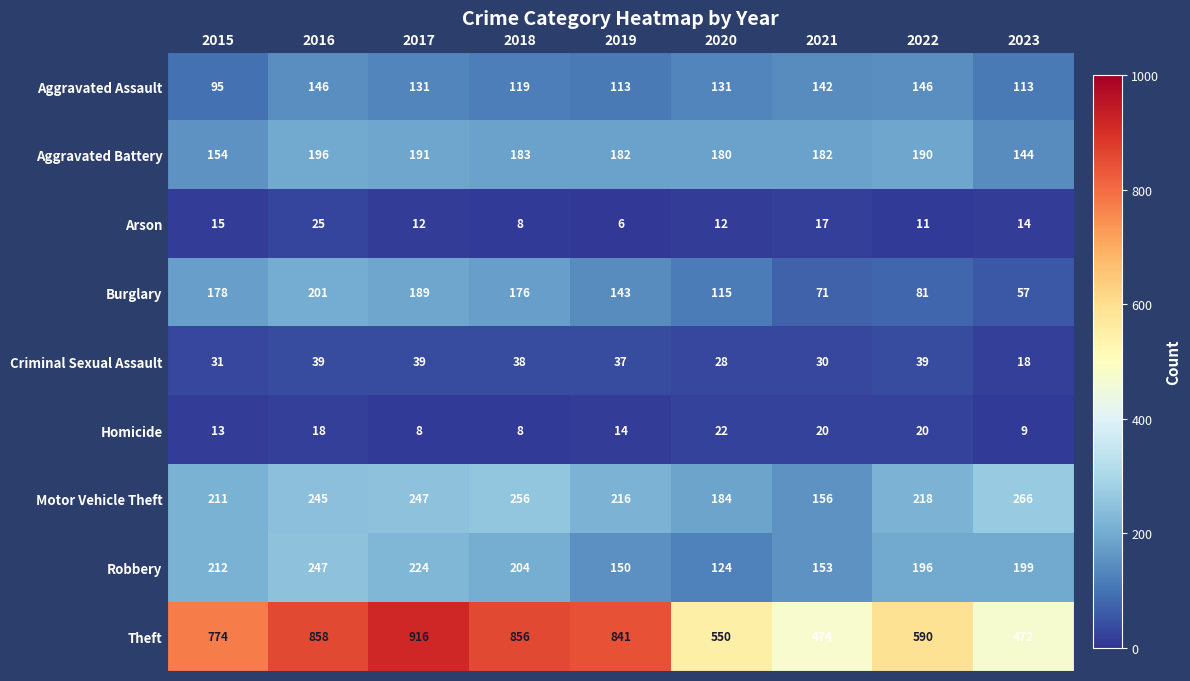

Which category has the lowest value across all series?

2019